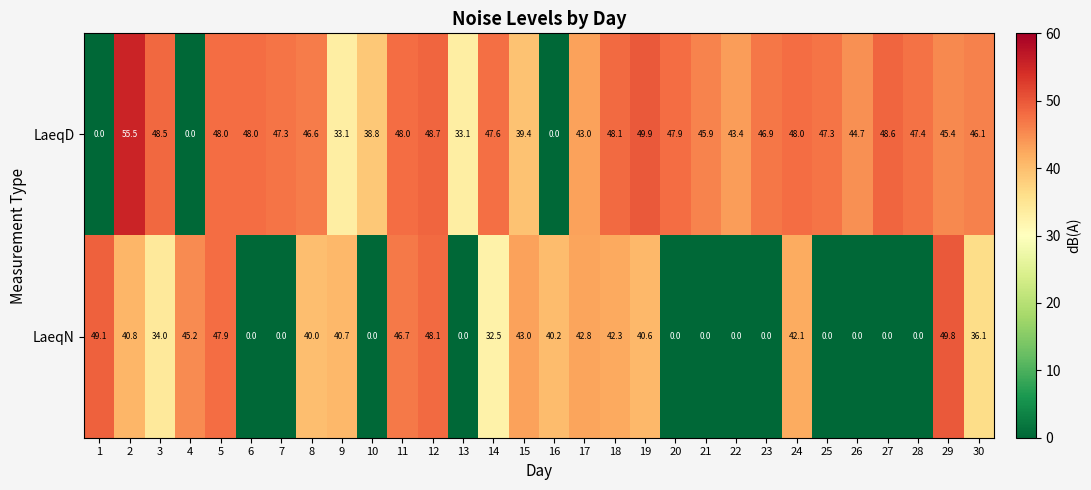

The LaeqD series shows 0.0 at 16. True or false?

True